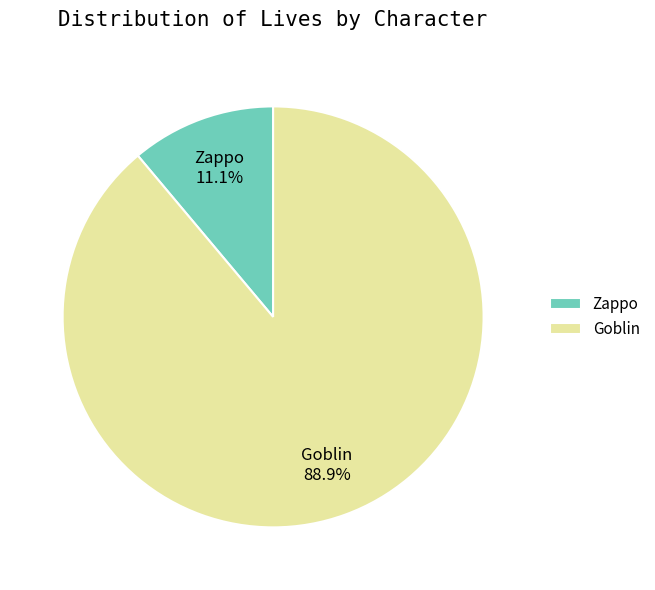

Rank the categories by value from lowest to highest.

Zappo, Goblin